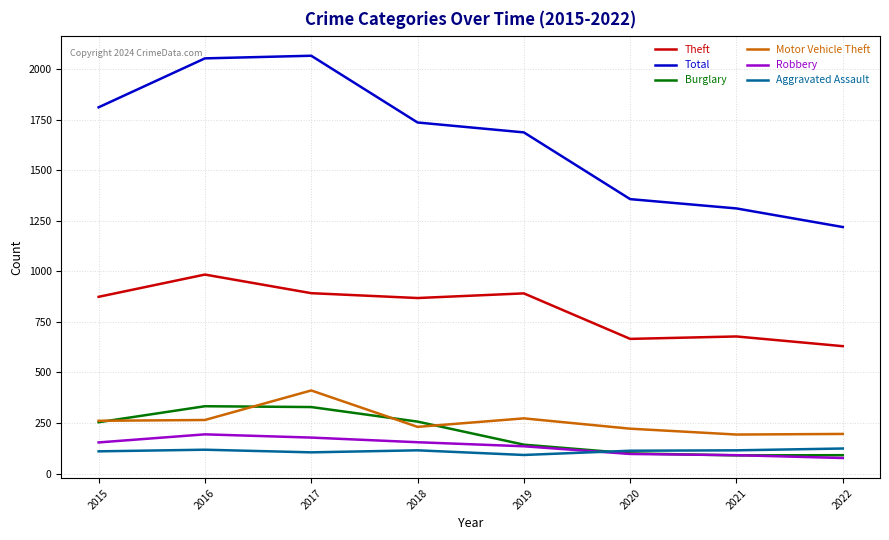

Does the chart display data point markers on the line(s)?

No